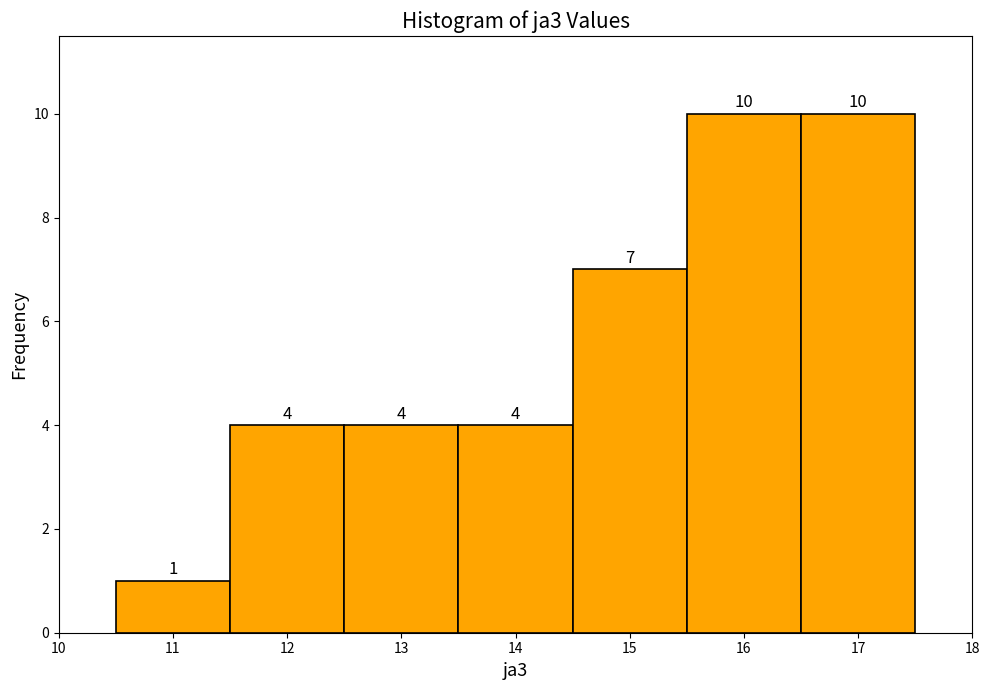

Reading left to right, list every bar in this chart as the range it spans on the x-axis followed by its height.

10.5 to 11.5: 1
11.5 to 12.5: 4
12.5 to 13.5: 4
13.5 to 14.5: 4
14.5 to 15.5: 7
15.5 to 16.5: 10
16.5 to 17.5: 10